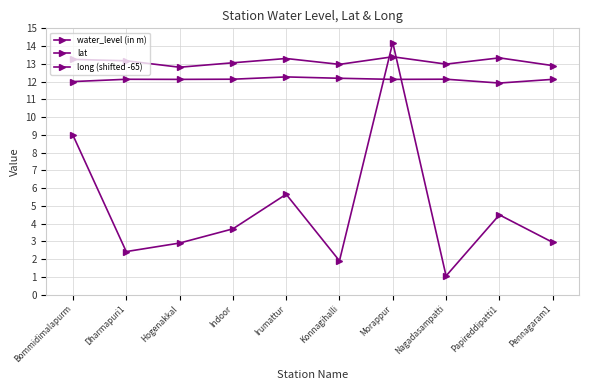

The value of long (shifted -65) at Pennagaram1 is 12.9. True or false?

True